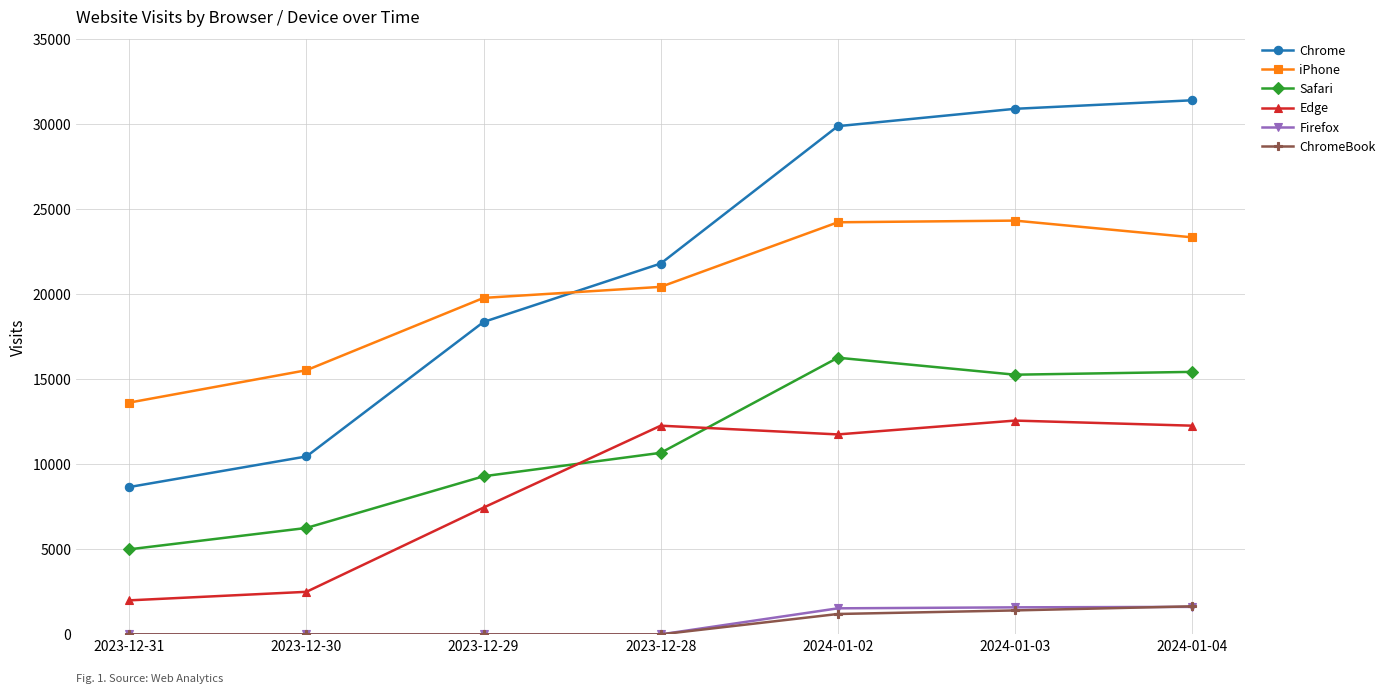

What position from the right is 2023-12-31?

7